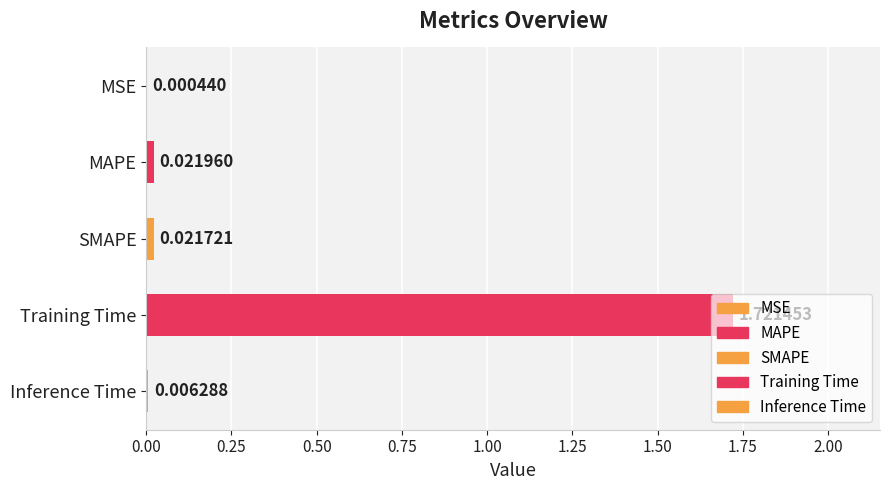

At which label is the value closest to 0?

MSE